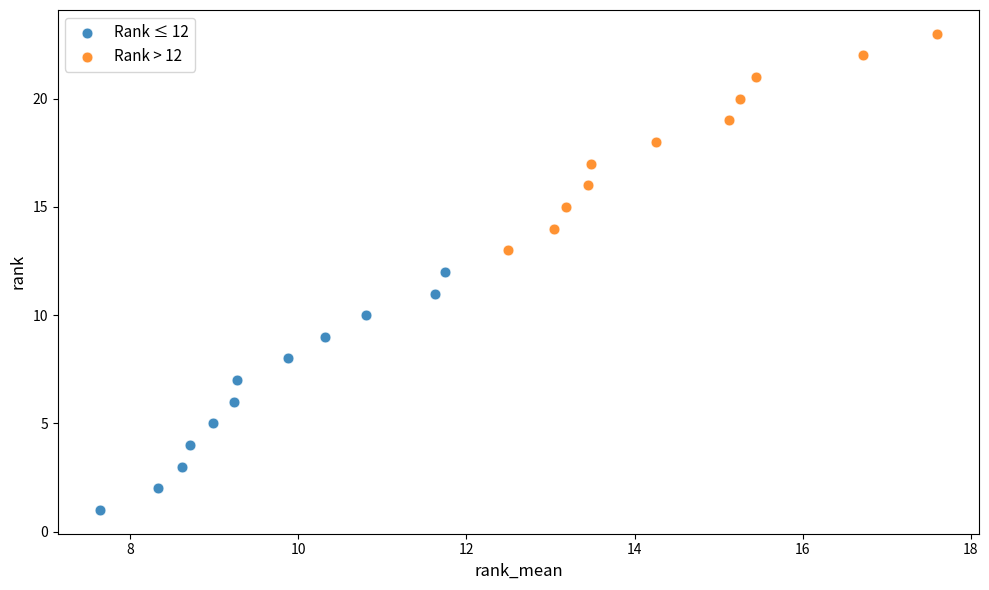

What are all the series names shown in the legend?

Rank ≤ 12, Rank > 12